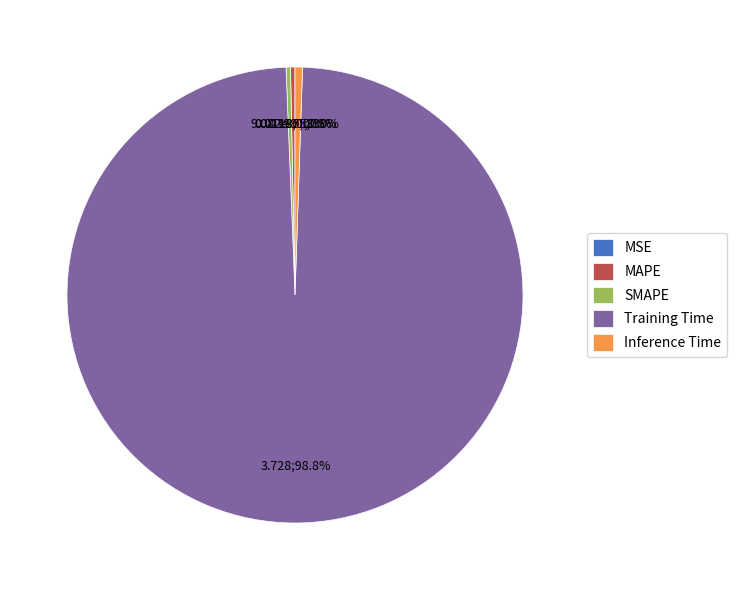

What percentage do MAPE and Inference Time together represent?

0.8%